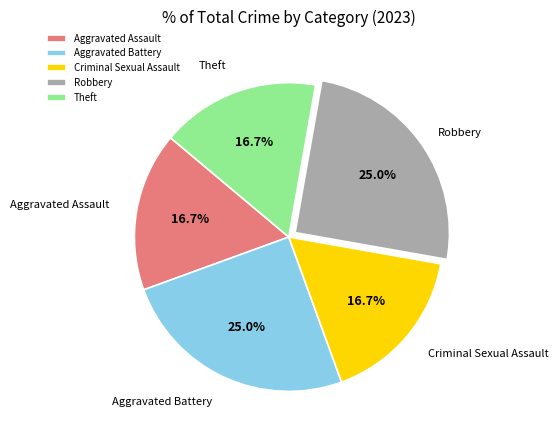

What percentage is the Robbery slice, to the nearest percent?

25%